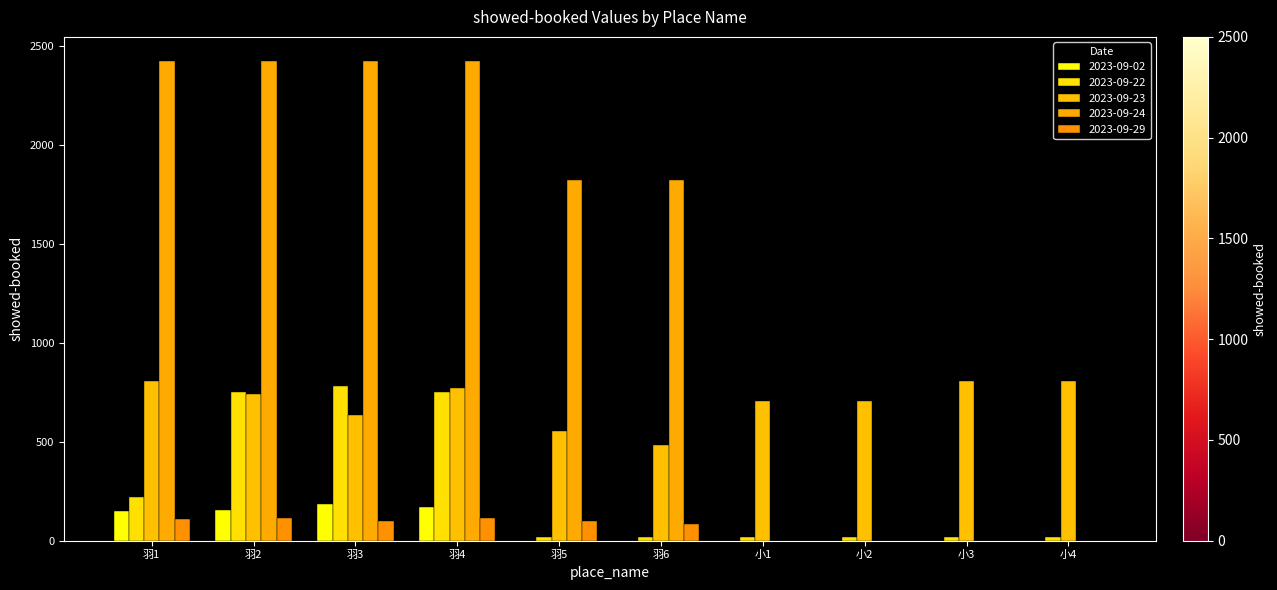

Which series has the largest range (max minus min)?

2023-09-24